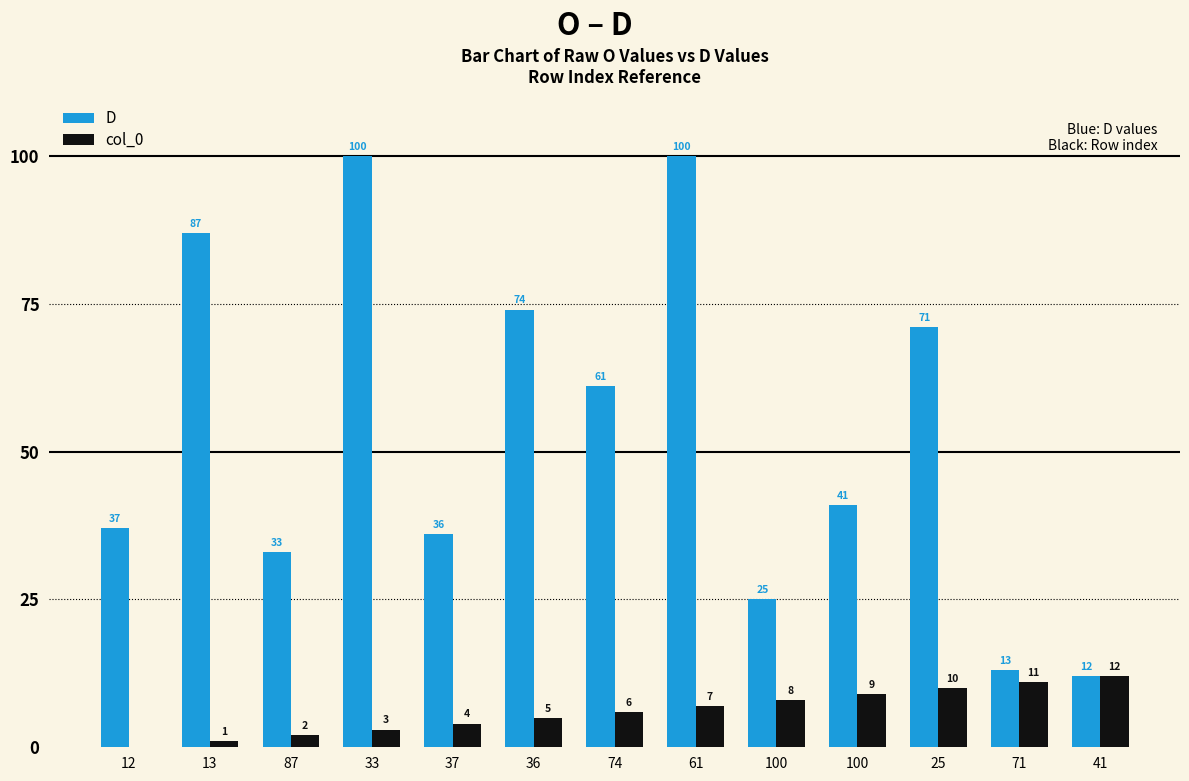

The col_0 series shows 2 at 33. True or false?

False